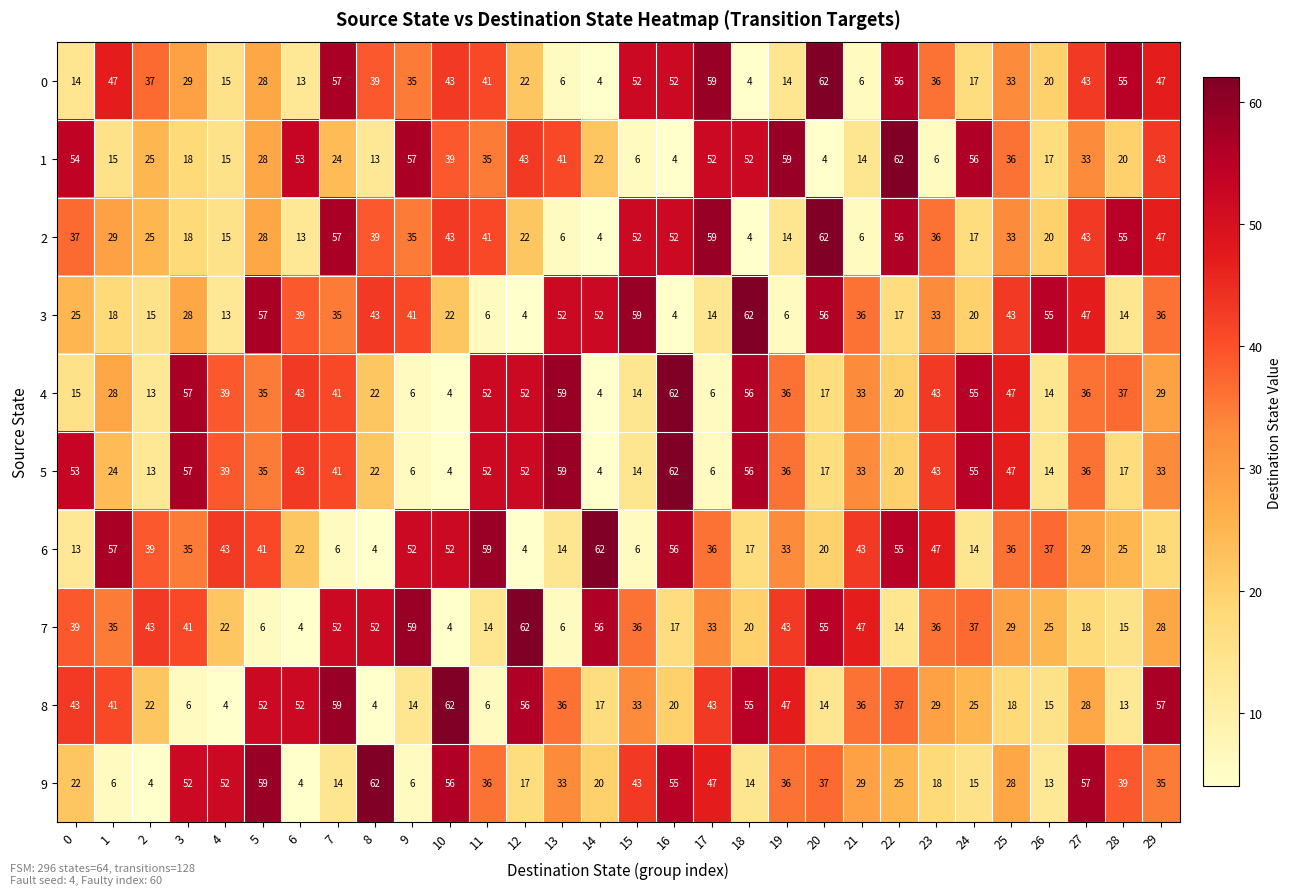

At which label is 1 closest to 33?

27